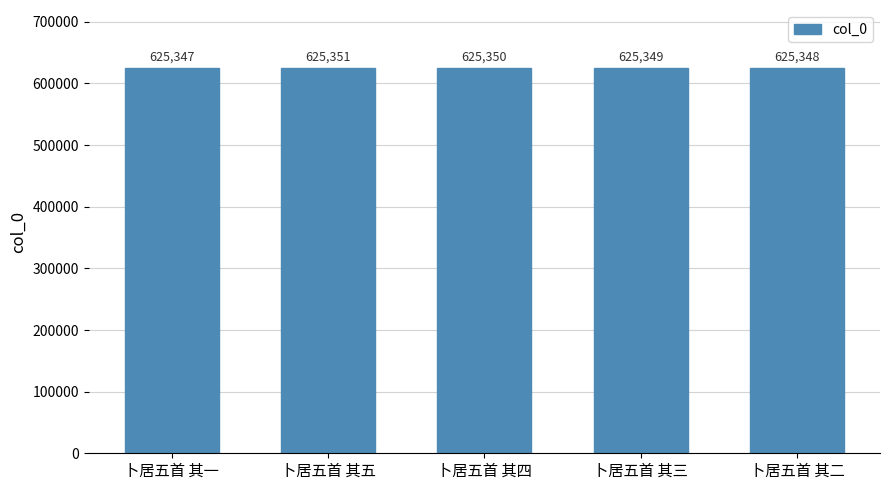

Rank the categories by value from highest to lowest.

卜居五首 其五, 卜居五首 其四, 卜居五首 其三, 卜居五首 其二, 卜居五首 其一